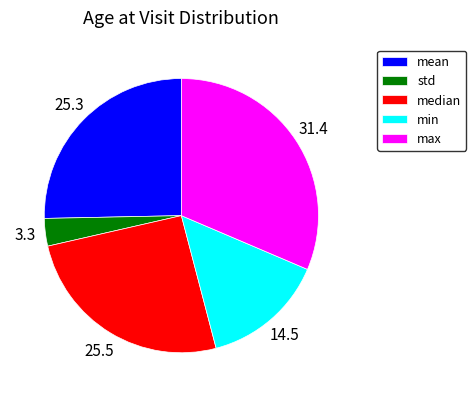

Between std and median, which is larger?

median